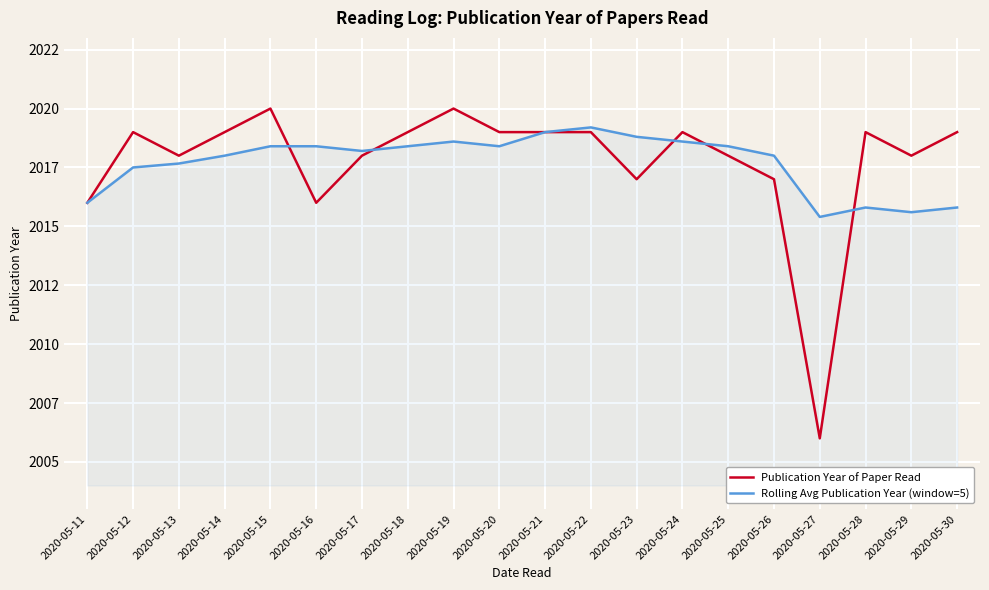

What are all the series names shown in the legend?

Publication Year of Paper Read, Rolling Avg Publication Year (window=5)